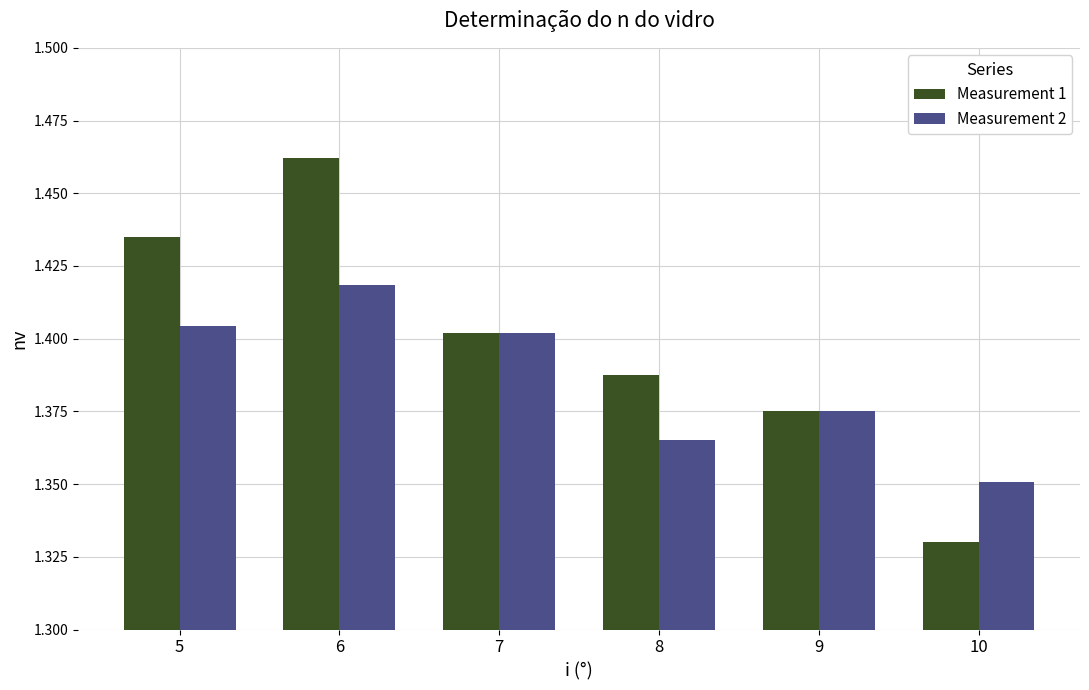

What is the difference between the Measurement 2 values at 8 and 6?

0.1